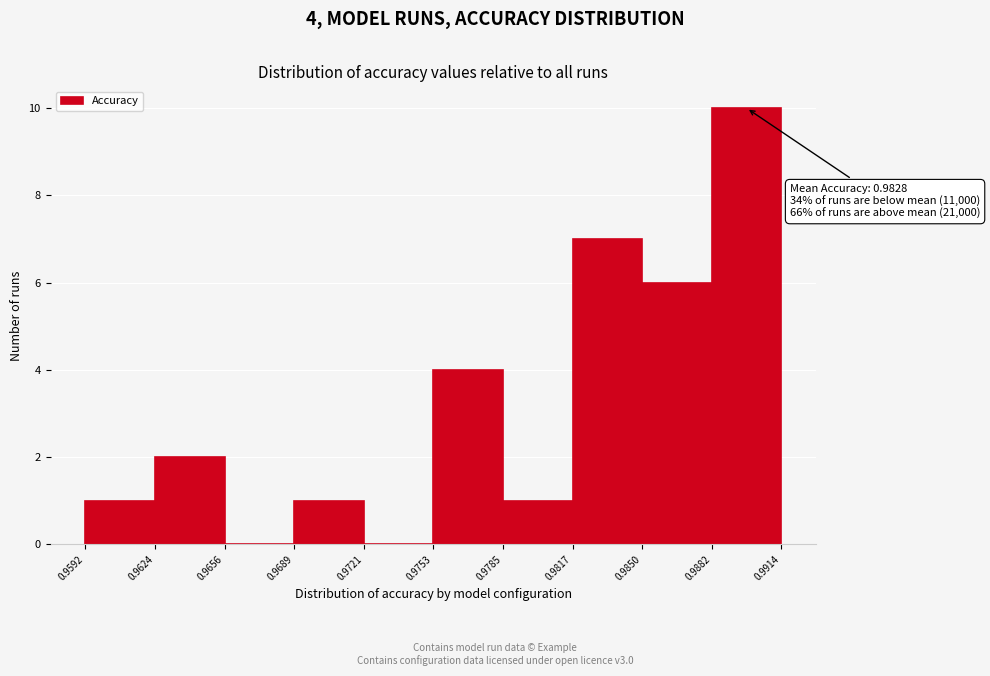

Over which range of the x-axis is the bar tallest?

0.9882 to 0.9914